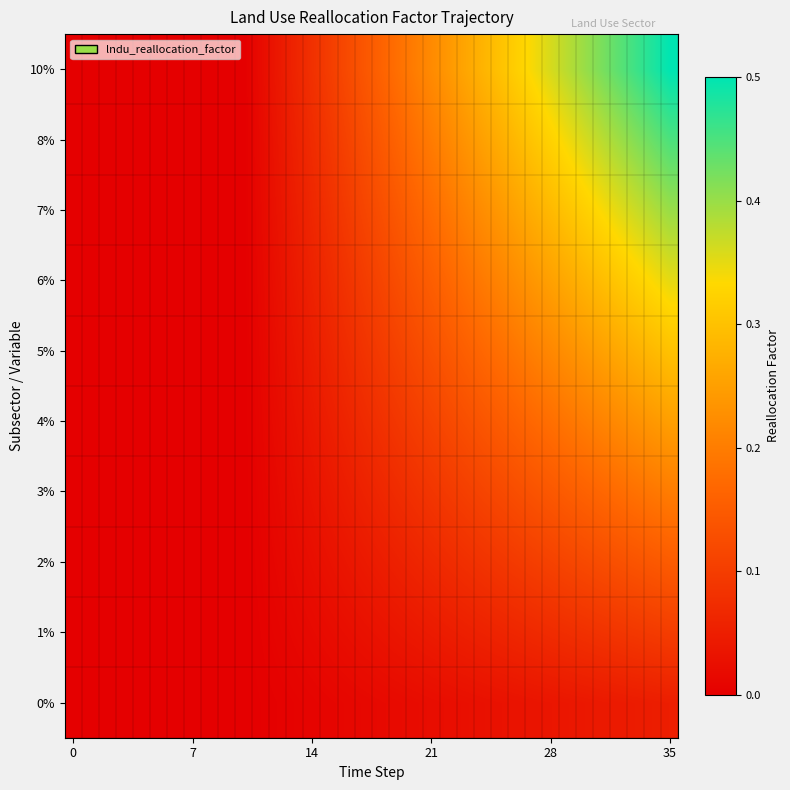

Reading left to right, list all the values displayed in this chart.

0%: 0.0	0.0	0.0	0.0	0.0	0.0	0.0	0.0	0.0	0.0	0.0	0.0	0.0	0.0	0.0	0.0	0.0	0.0	0.0	0.0	0.0	0.0	0.0	0.0	0.0	0.0	0.0	0.0	0.0	0.0	0.0	0.0	0.0	0.0	0.0	0.1
1%: 0.0	0.0	0.0	0.0	0.0	0.0	0.0	0.0	0.0	0.0	0.0	0.0	0.0	0.0	0.0	0.0	0.0	0.0	0.0	0.0	0.0	0.0	0.0	0.1	0.1	0.1	0.1	0.1	0.1	0.1	0.1	0.1	0.1	0.1	0.1	0.1
2%: 0.0	0.0	0.0	0.0	0.0	0.0	0.0	0.0	0.0	0.0	0.0	0.0	0.0	0.0	0.0	0.0	0.0	0.0	0.0	0.1	0.1	0.1	0.1	0.1	0.1	0.1	0.1	0.1	0.1	0.1	0.1	0.1	0.1	0.1	0.1	0.1
3%: 0.0	0.0	0.0	0.0	0.0	0.0	0.0	0.0	0.0	0.0	0.0	0.0	0.0	0.0	0.0	0.0	0.0	0.1	0.1	0.1	0.1	0.1	0.1	0.1	0.1	0.1	0.1	0.1	0.1	0.2	0.2	0.2	0.2	0.2	0.2	0.2
4%: 0.0	0.0	0.0	0.0	0.0	0.0	0.0	0.0	0.0	0.0	0.0	0.0	0.0	0.0	0.0	0.1	0.1	0.1	0.1	0.1	0.1	0.1	0.1	0.1	0.1	0.1	0.2	0.2	0.2	0.2	0.2	0.2	0.2	0.2	0.2	0.2
5%: 0.0	0.0	0.0	0.0	0.0	0.0	0.0	0.0	0.0	0.0	0.0	0.0	0.0	0.0	0.0	0.1	0.1	0.1	0.1	0.1	0.1	0.1	0.1	0.2	0.2	0.2	0.2	0.2	0.2	0.2	0.2	0.3	0.3	0.3	0.3	0.3
6%: 0.0	0.0	0.0	0.0	0.0	0.0	0.0	0.0	0.0	0.0	0.0	0.0	0.0	0.0	0.1	0.1	0.1	0.1	0.1	0.1	0.1	0.2	0.2	0.2	0.2	0.2	0.2	0.2	0.3	0.3	0.3	0.3	0.3	0.3	0.3	0.3
7%: 0.0	0.0	0.0	0.0	0.0	0.0	0.0	0.0	0.0	0.0	0.0	0.0	0.0	0.0	0.1	0.1	0.1	0.1	0.1	0.1	0.2	0.2	0.2	0.2	0.2	0.2	0.3	0.3	0.3	0.3	0.3	0.3	0.4	0.4	0.4	0.4
8%: 0.0	0.0	0.0	0.0	0.0	0.0	0.0	0.0	0.0	0.0	0.0	0.0	0.0	0.1	0.1	0.1	0.1	0.1	0.1	0.2	0.2	0.2	0.2	0.2	0.3	0.3	0.3	0.3	0.3	0.3	0.4	0.4	0.4	0.4	0.4	0.5
10%: 0.0	0.0	0.0	0.0	0.0	0.0	0.0	0.0	0.0	0.0	0.0	0.0	0.0	0.1	0.1	0.1	0.1	0.1	0.2	0.2	0.2	0.2	0.2	0.3	0.3	0.3	0.3	0.3	0.4	0.4	0.4	0.4	0.4	0.5	0.5	0.5